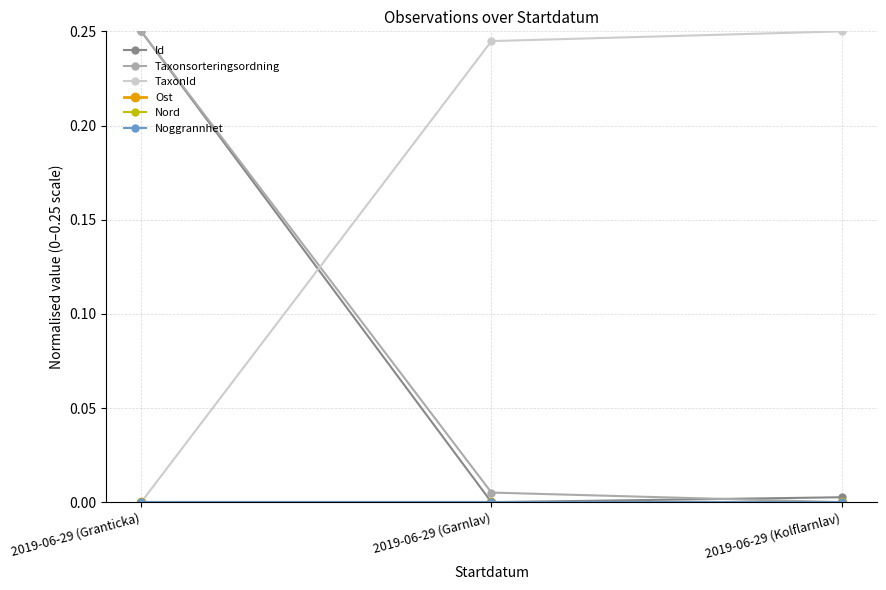

Reading left to right, transcribe all the data shown in this chart.

Id: 0.2	0.0	0.0
Taxonsorteringsordning: 0.2	0.0	0.0
TaxonId: 0.0	0.2	0.2
Ost: 0.0	0.0	0.0
Nord: 0.0	0.0	0.0
Noggrannhet: 0.0	0.0	0.0